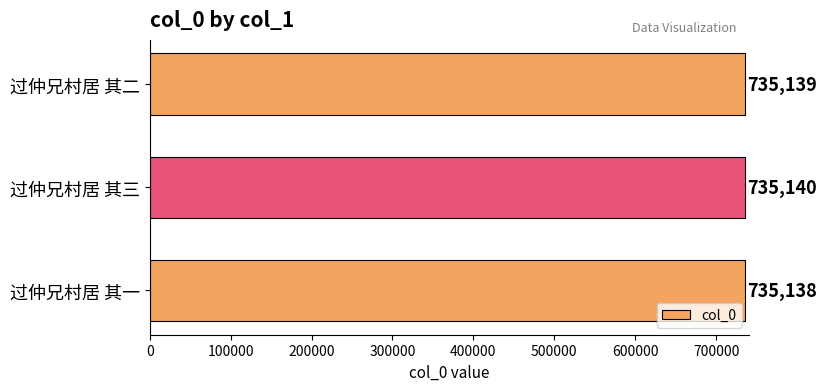

The chart shows a value of 222221 at 过仲兄村居 其一. True or false?

False